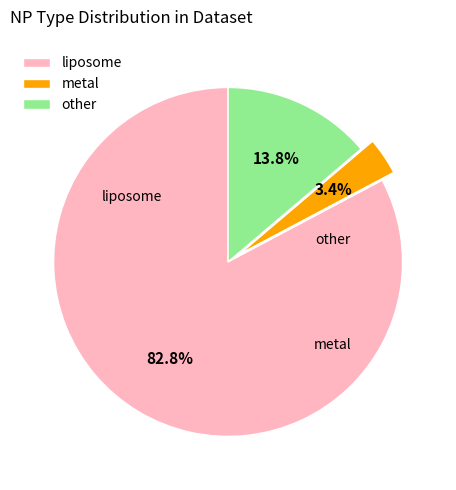

Which has a higher value, liposome or other?

liposome